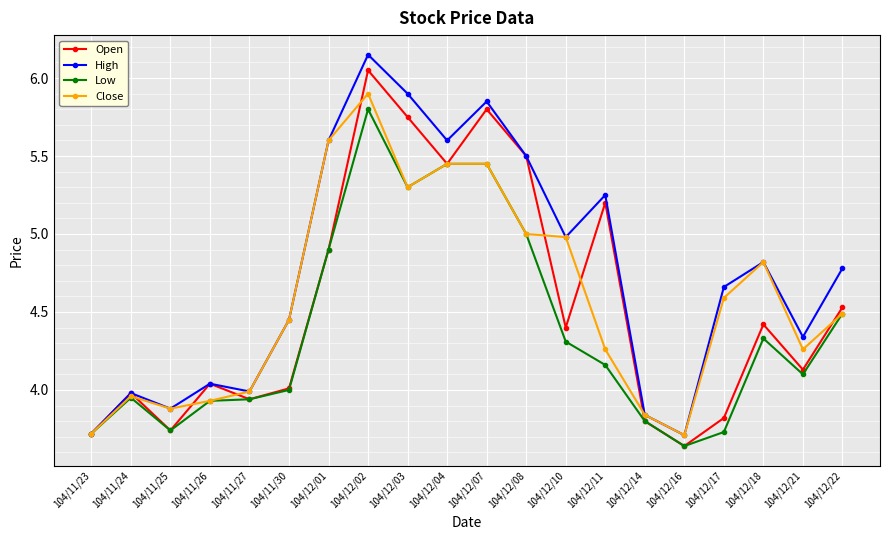

What is the label of the 3rd point from the right?

104/12/18